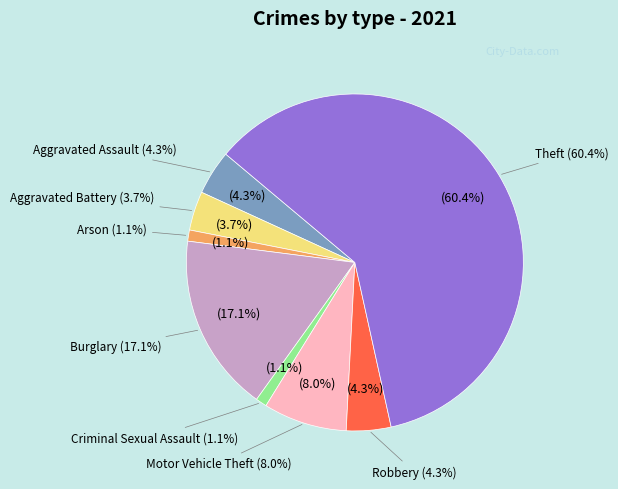

What is the largest slice in the pie chart?

Theft